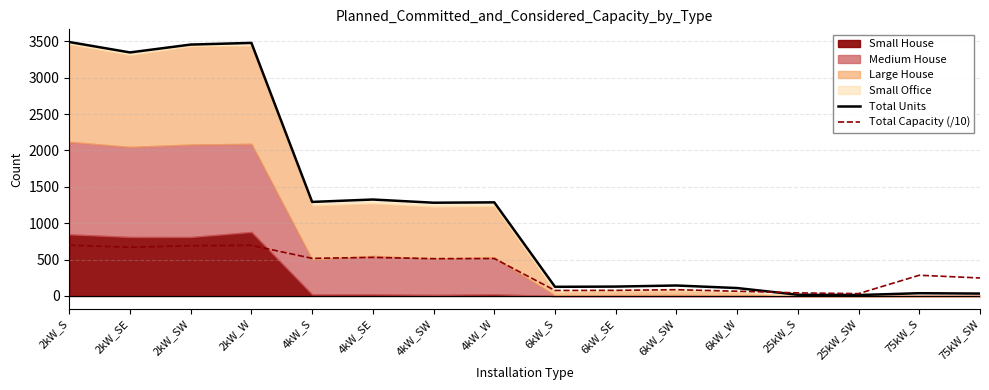

Between 6kW_S and 6kW_SW, which series saw the biggest shift?

Total Units